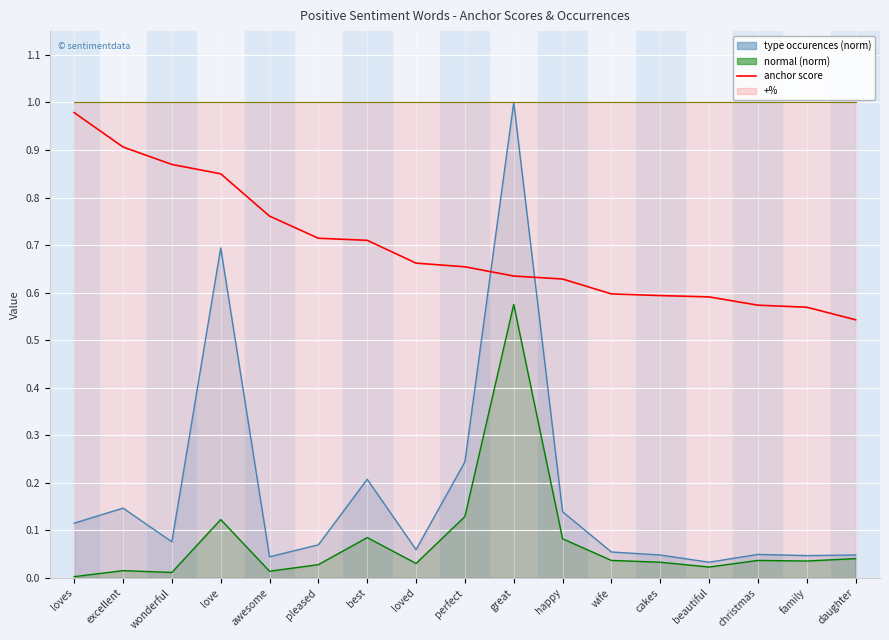

What position from the right is great?

8